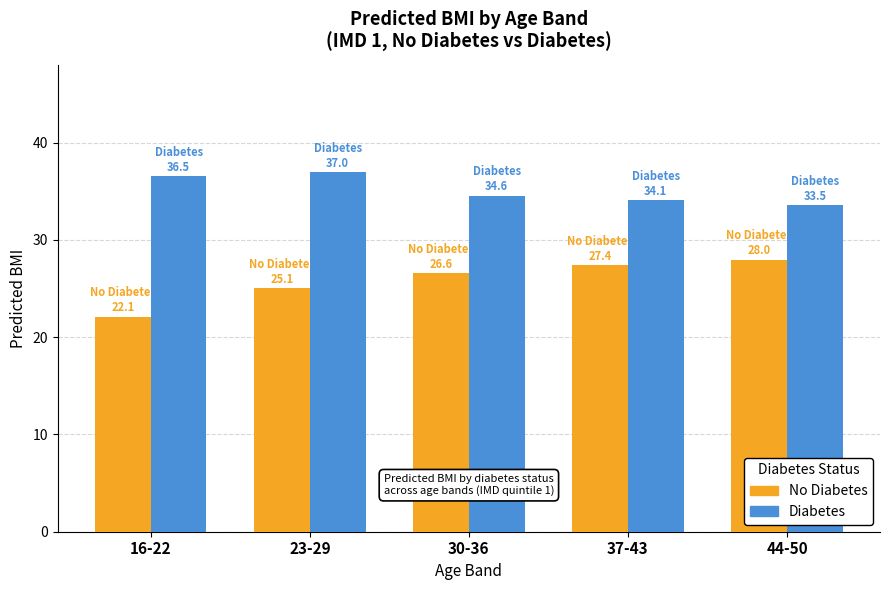

At which category does the chart reach its minimum across all series?

16-22